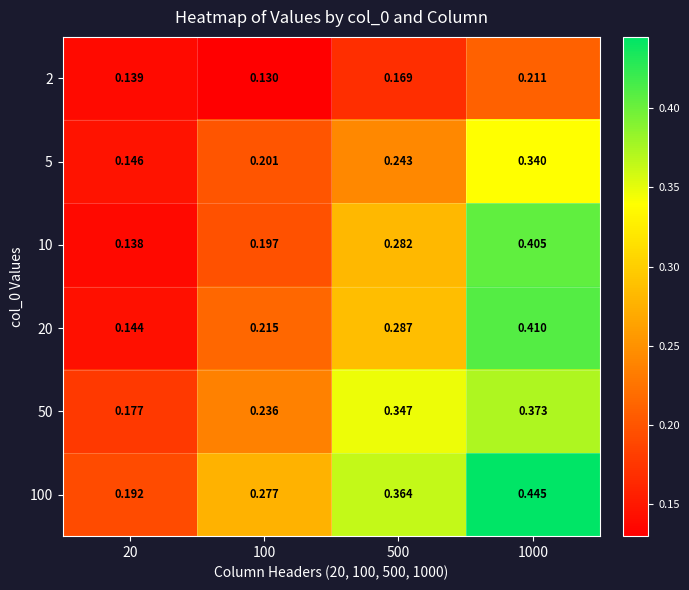

Is the value of 20 at 1000 greater than the value of 10 at 100?

Yes